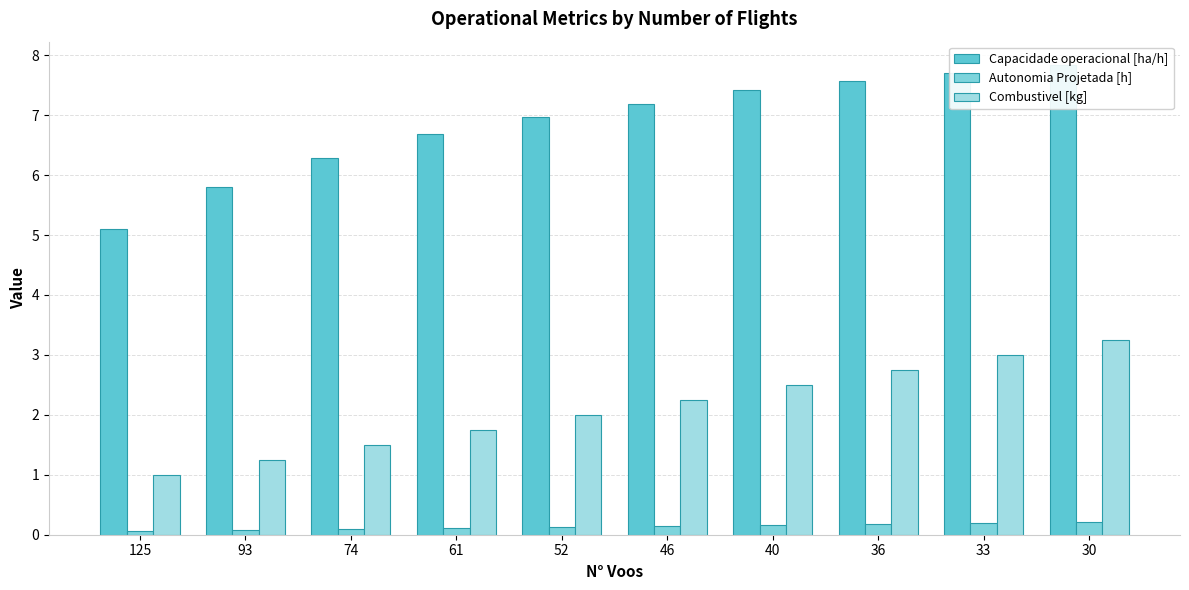

Is the value of Capacidade operacional [ha/h] at 93 greater than the value of Autonomia Projetada [h] at 93?

Yes